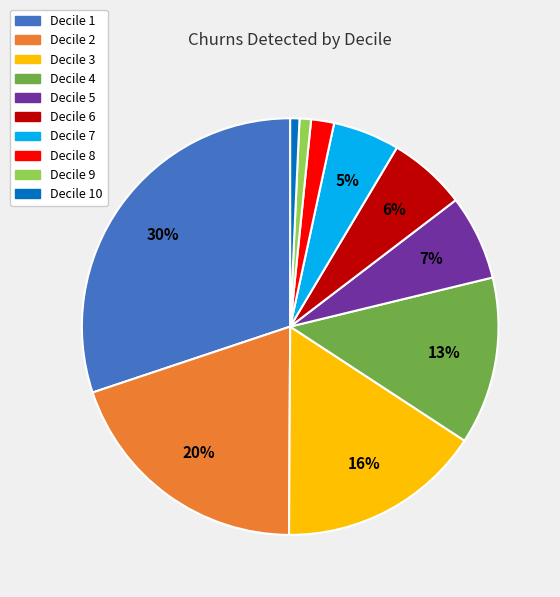

To the nearest percent, what is the average slice percentage?

10%